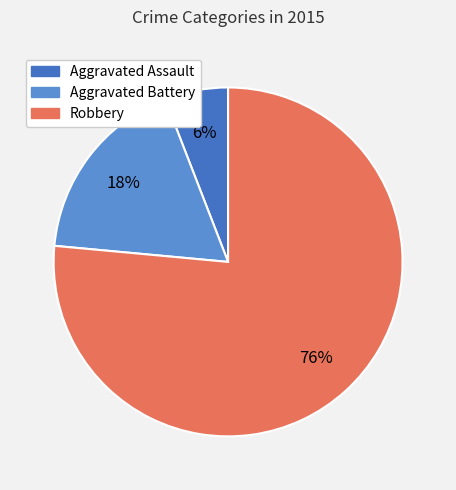

Between Robbery and Aggravated Battery, which is larger?

Robbery